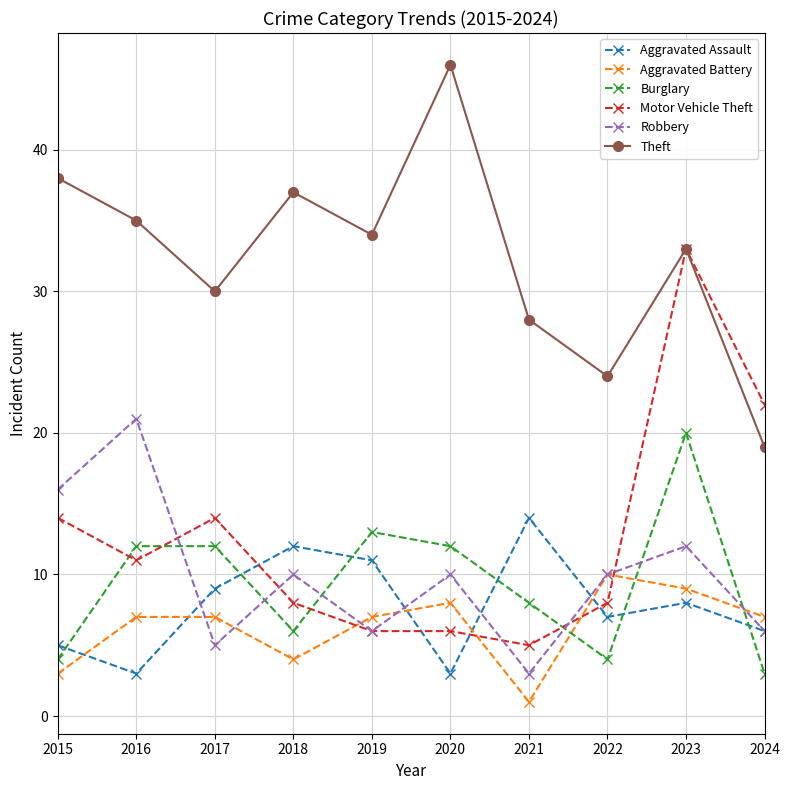

What are all the series names shown in the legend?

Aggravated Assault, Aggravated Battery, Burglary, Motor Vehicle Theft, Robbery, Theft